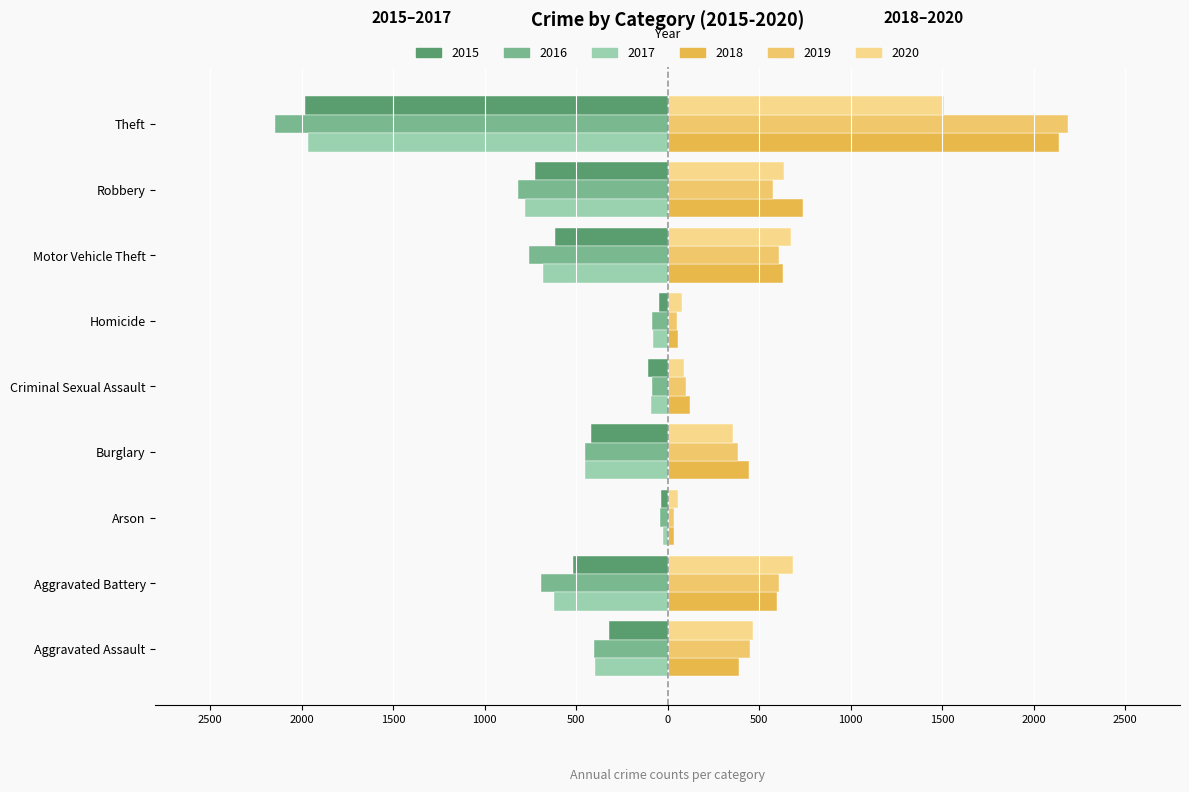

What is the value of the 2018 bar at the 9th from the left?

2140